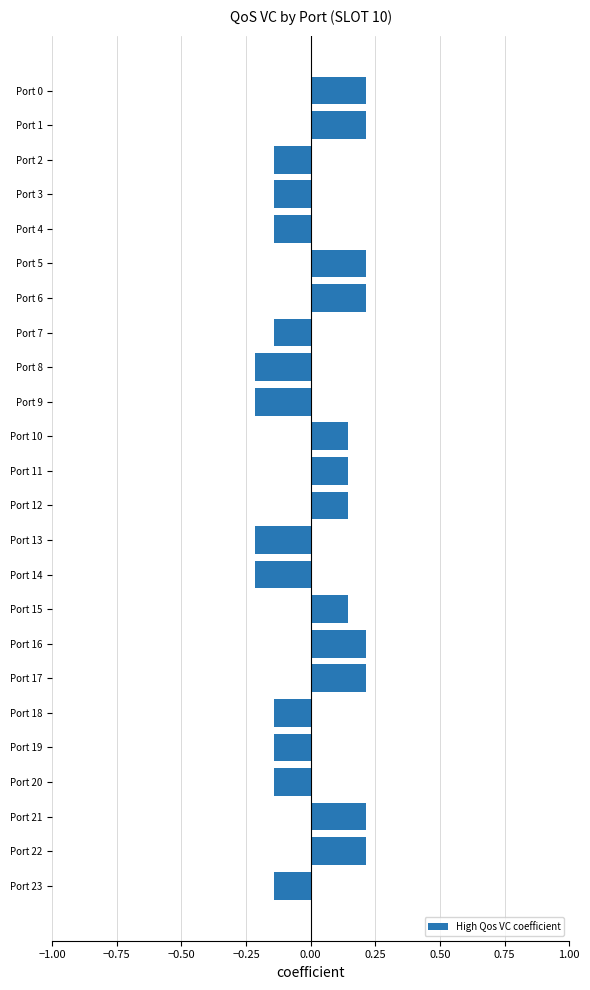

How many series are shown in this chart?

1